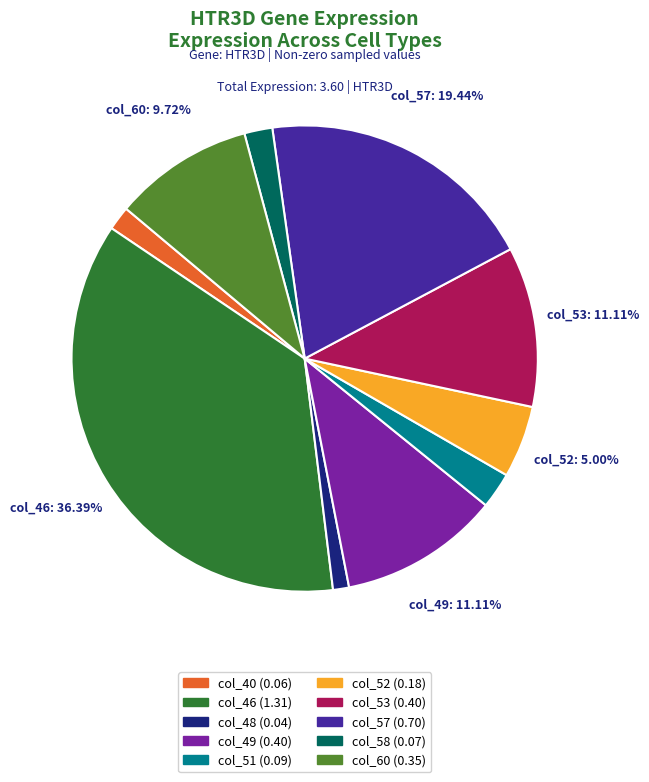

Which has a higher value, col_51 or col_57?

col_57